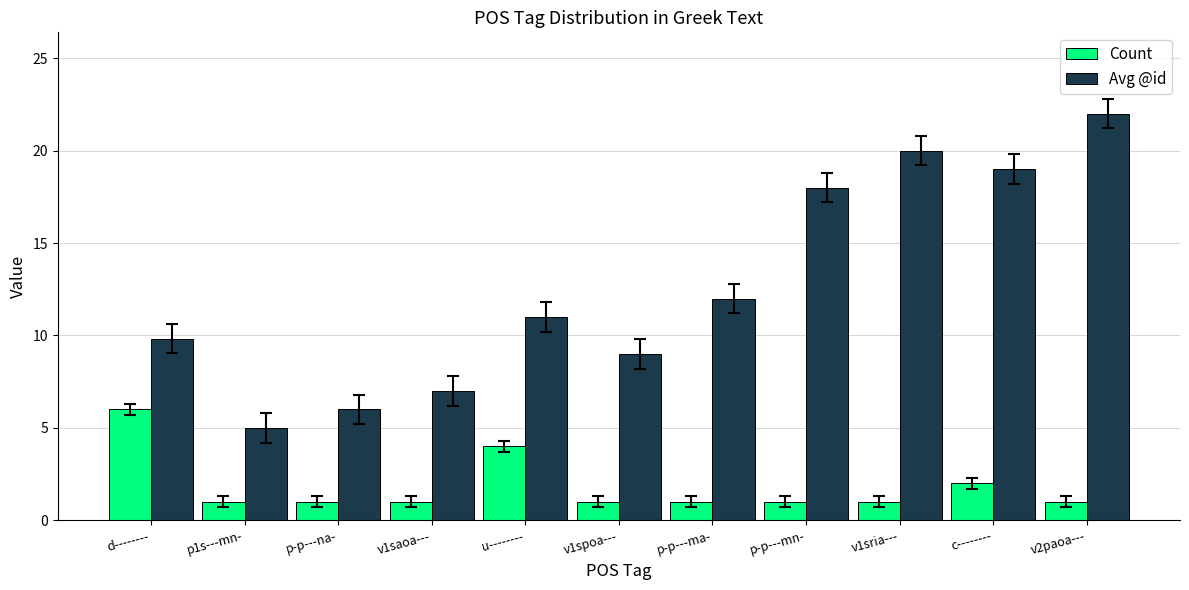

Reading left to right, what are all the values shown in this chart?

Count: d--------=6.0	p1s---mn-=1.0	p-p---na-=1.0	v1saoa---=1.0	u--------=4.0	v1spoa---=1.0	p-p---ma-=1.0	p-p---mn-=1.0	v1sria---=1.0	c--------=2.0	v2paoa---=1.0
Avg @id: d--------=9.8	p1s---mn-=5.0	p-p---na-=6.0	v1saoa---=7.0	u--------=11.0	v1spoa---=9.0	p-p---ma-=12.0	p-p---mn-=18.0	v1sria---=20.0	c--------=19.0	v2paoa---=22.0